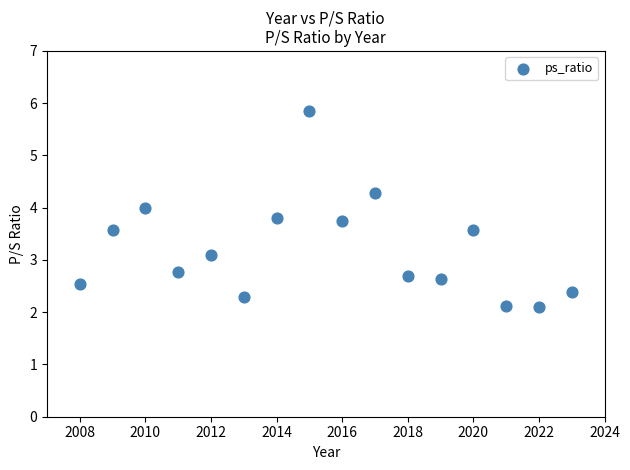

What Y value in the scatter plot is closest to 3?

3.1